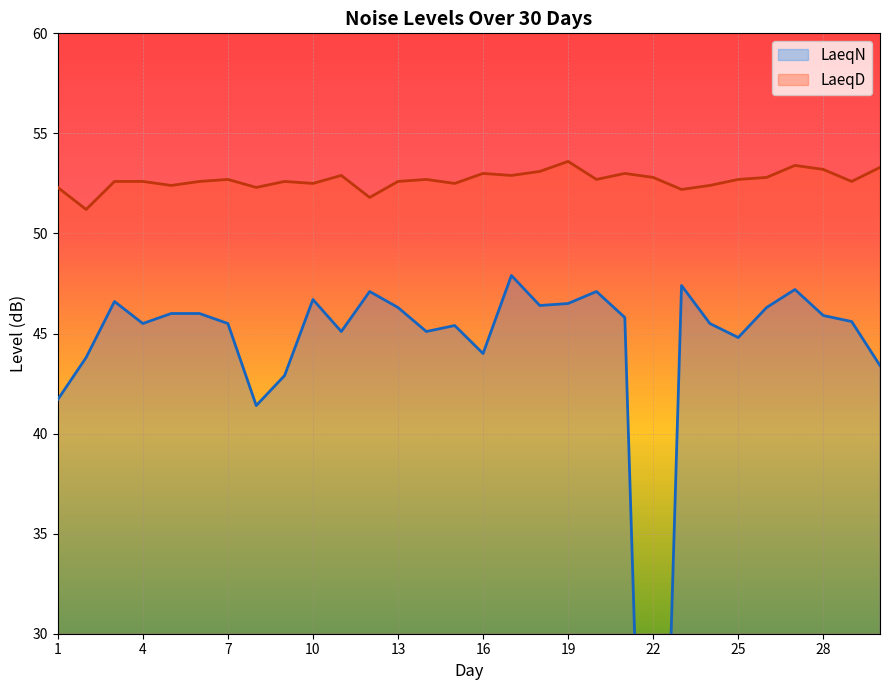

Is it true that LaeqD equals 20.4 at 27?

False